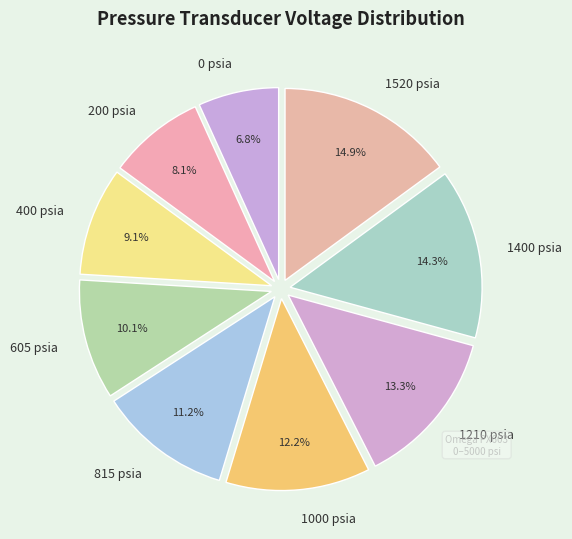

To the nearest percent, what portion does 400 psia represent?

9%